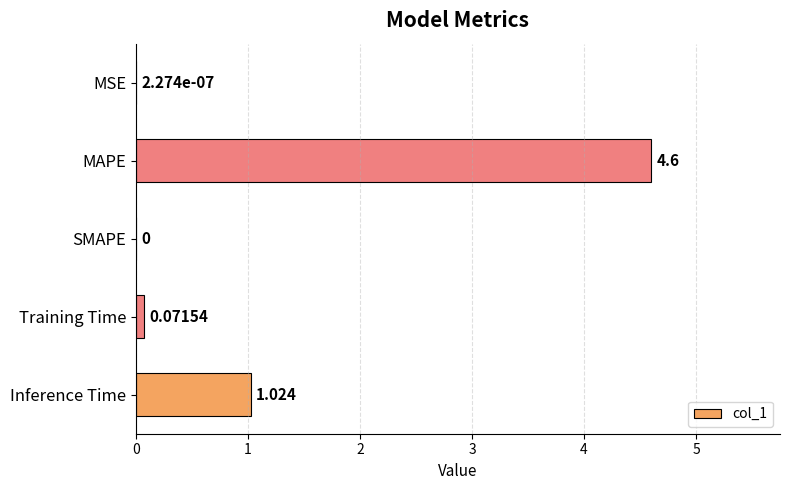

Between MAPE and SMAPE, which is larger?

MAPE